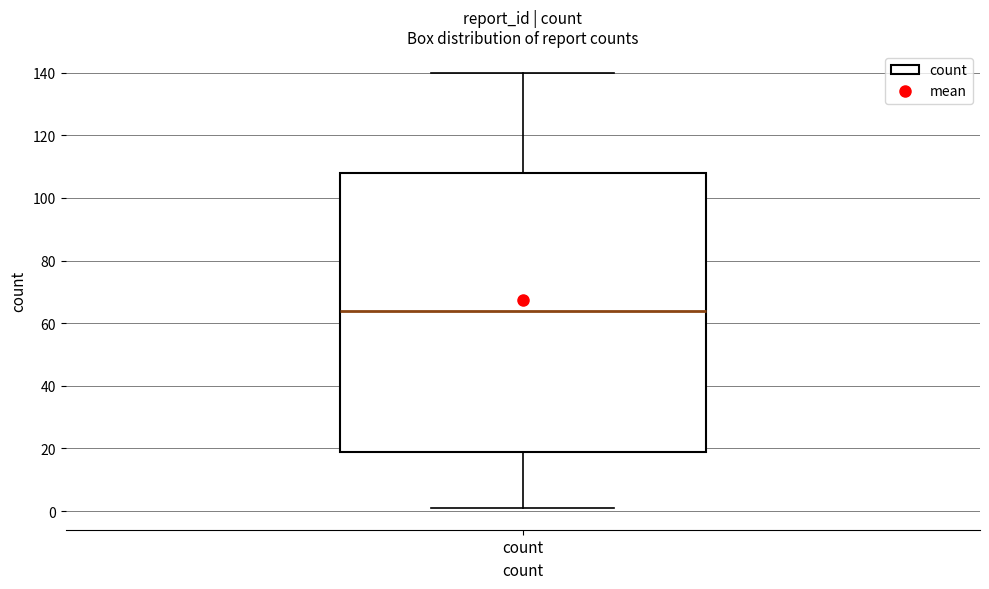

Transcribe this box plot: give where the median line is, the range the box spans, and where the two whiskers end, as read against the y-axis. The values are not printed on the chart, so give them approximately, as read against the axis.

median 64, box 20 to 108, whiskers 2 to 140